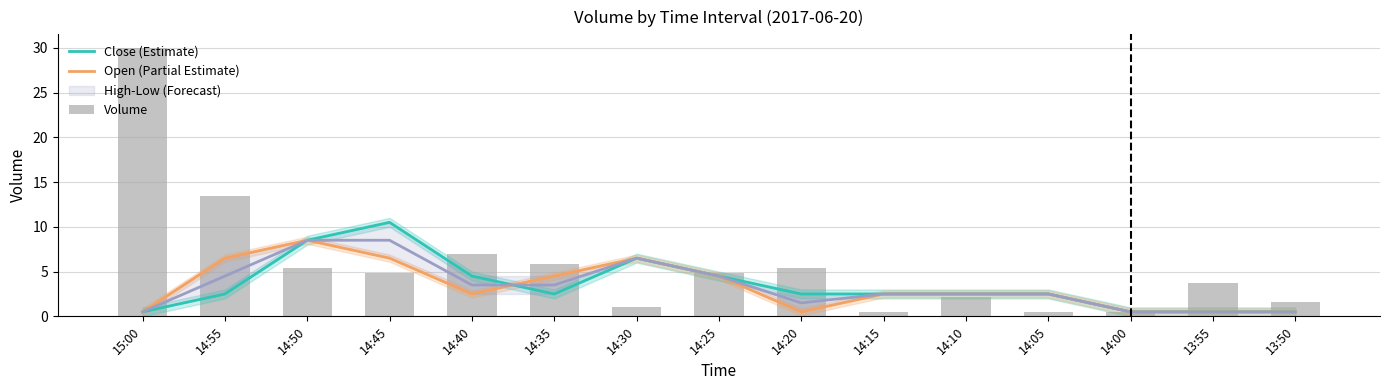

What value does the Volume series have at 14:40?

7.0